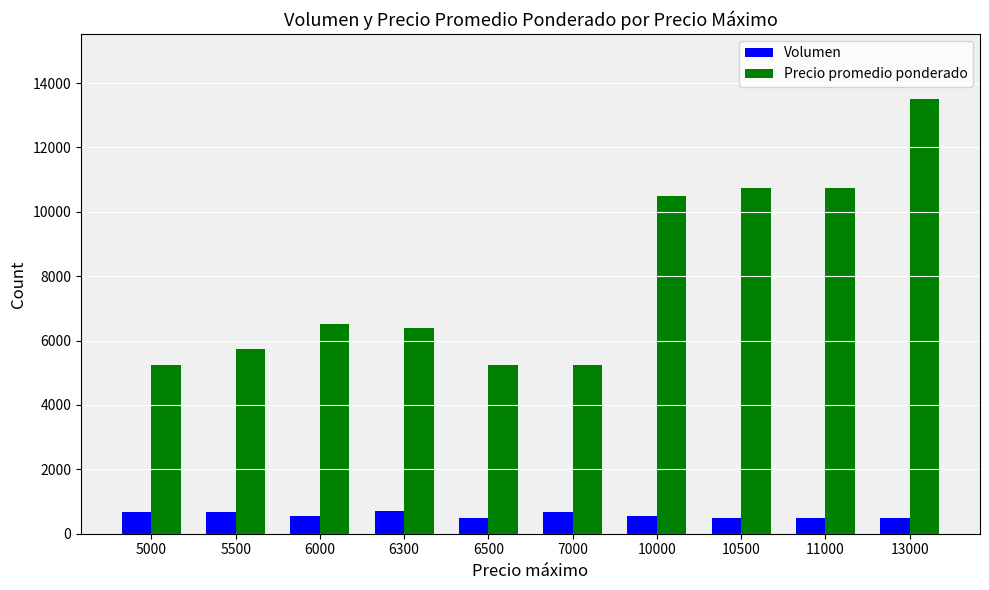

The Precio promedio ponderado series shows 13500 at 13000. True or false?

True